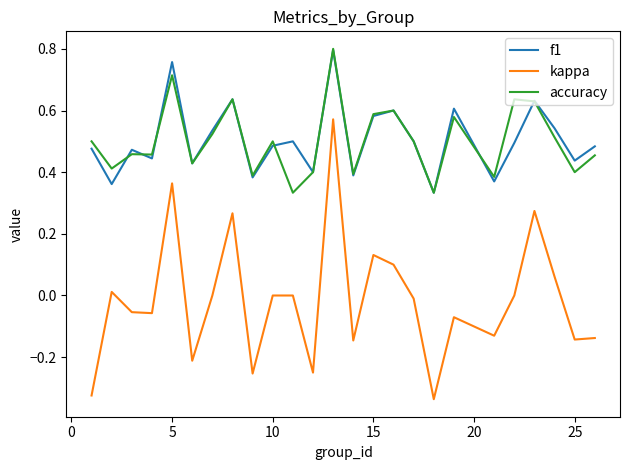

True or false: f1 and kappa intersect in this chart.

False